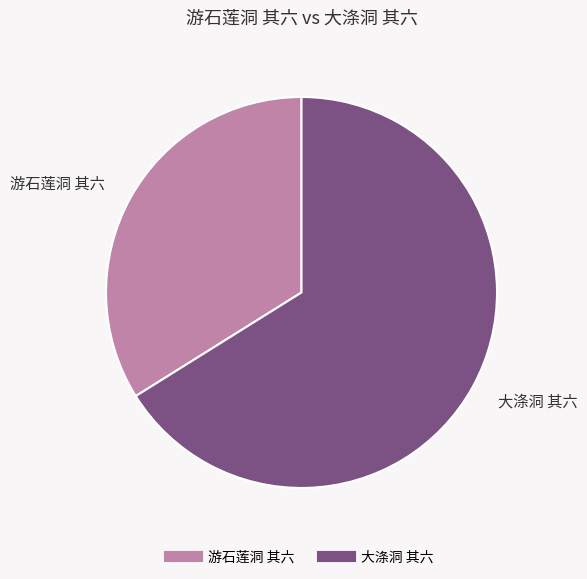

Is it true that 大涤洞 其六 is 73% of the pie?

False